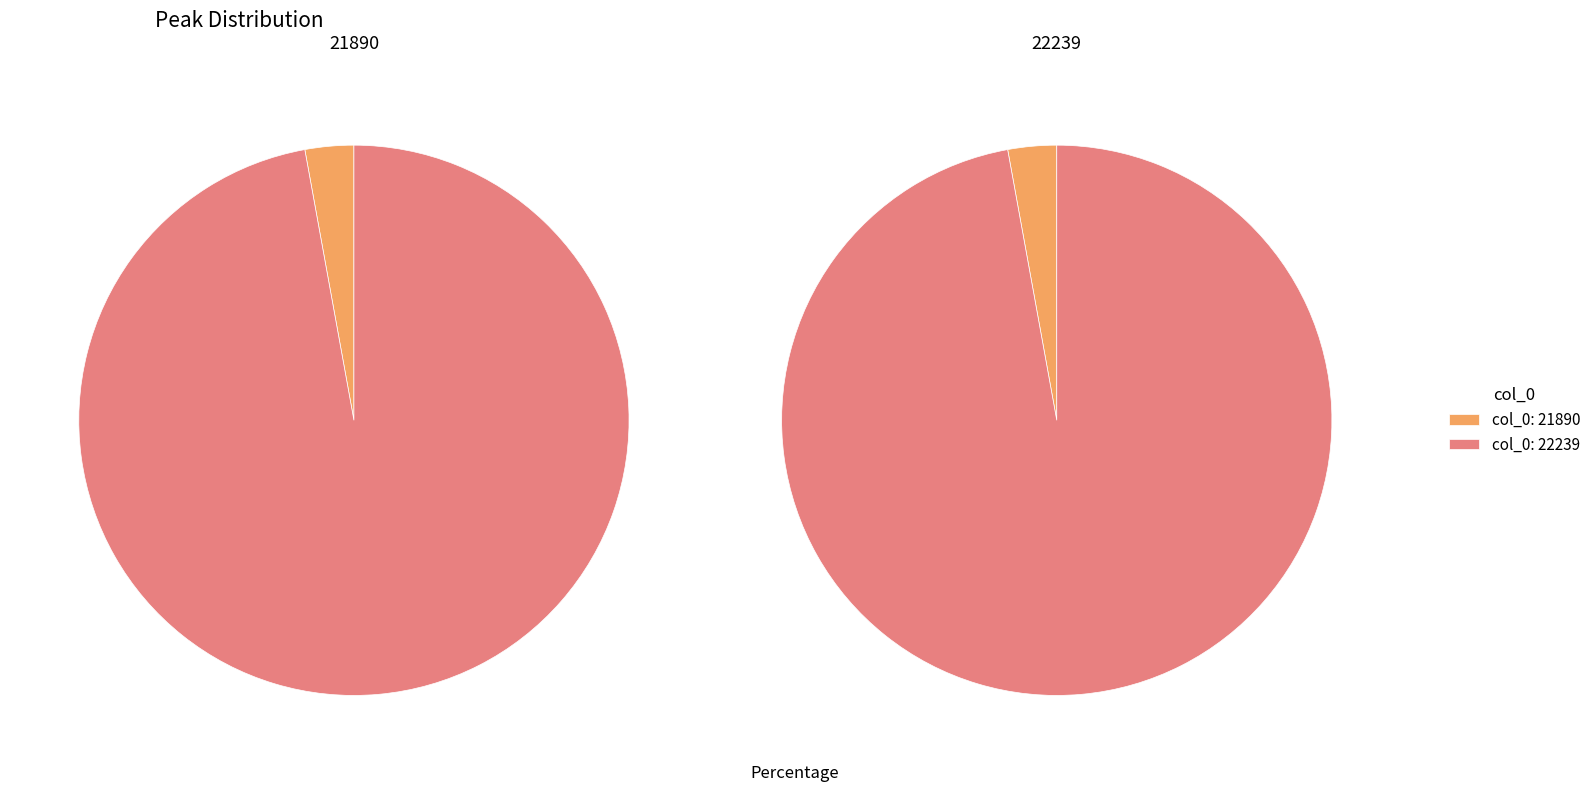

How many slices are in this pie chart?

2